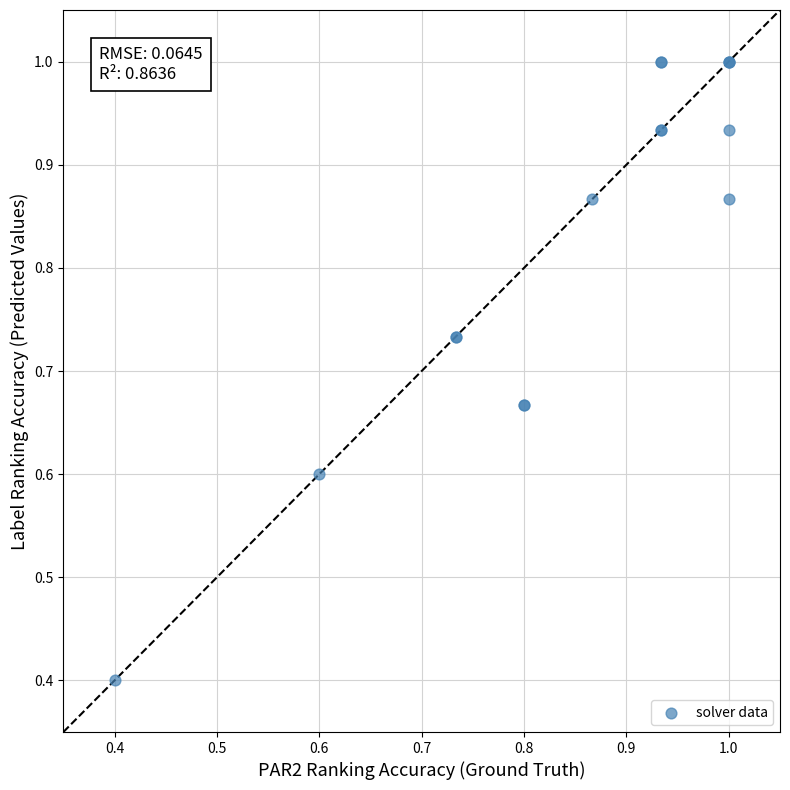

What Y value in the scatter plot is closest to 0?

0.4